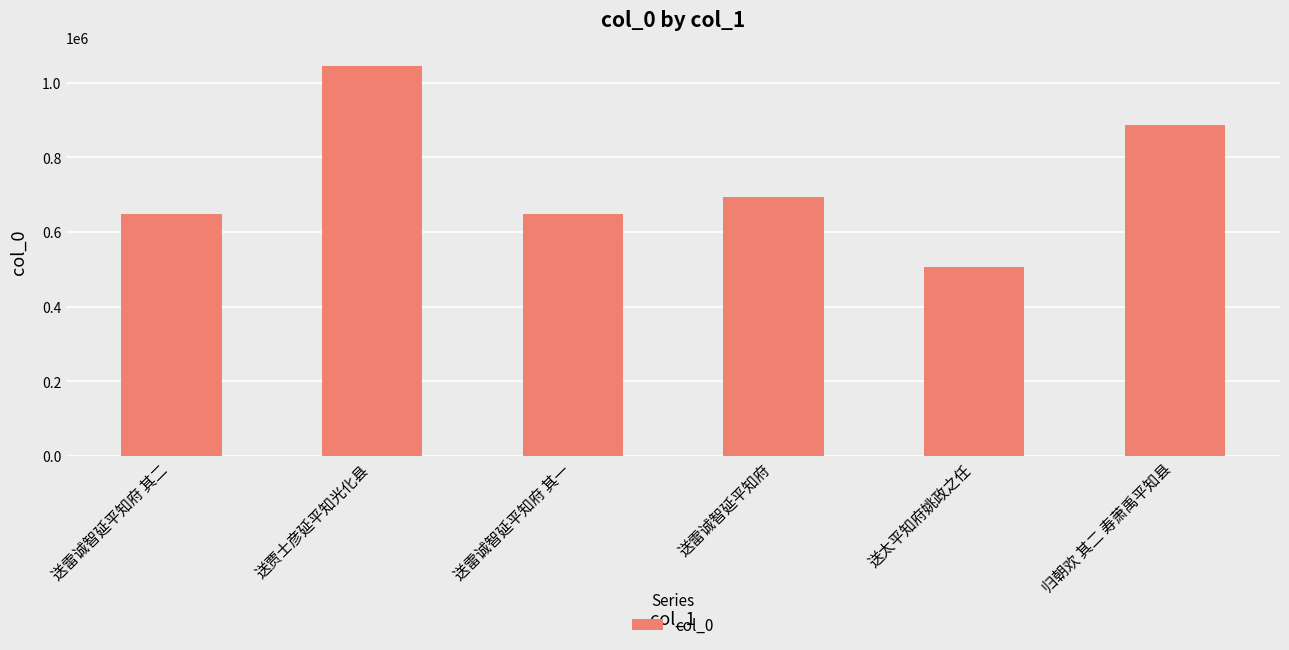

How many bars are there in total?

6